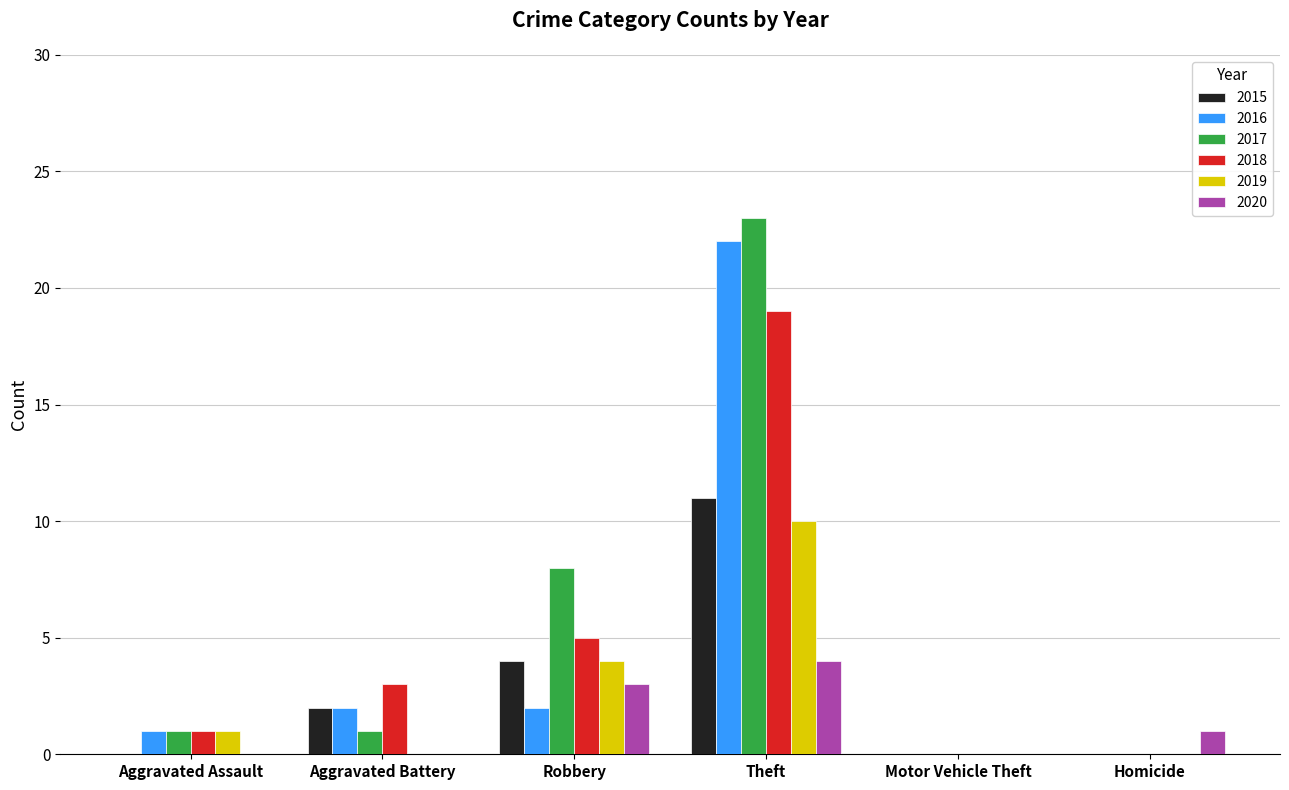

Between Robbery and Motor Vehicle Theft, which series saw the biggest shift?

2017